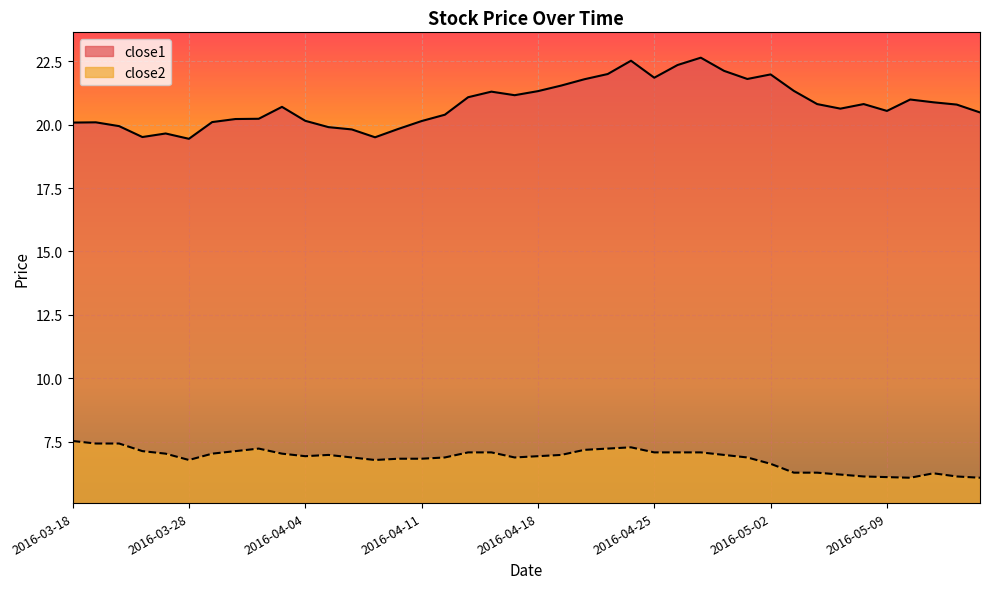

What is the minimum value shown in the chart?

6.1